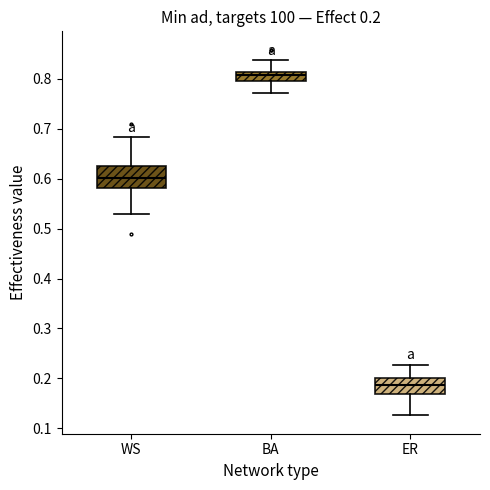

Which box's median line is the highest?

BA